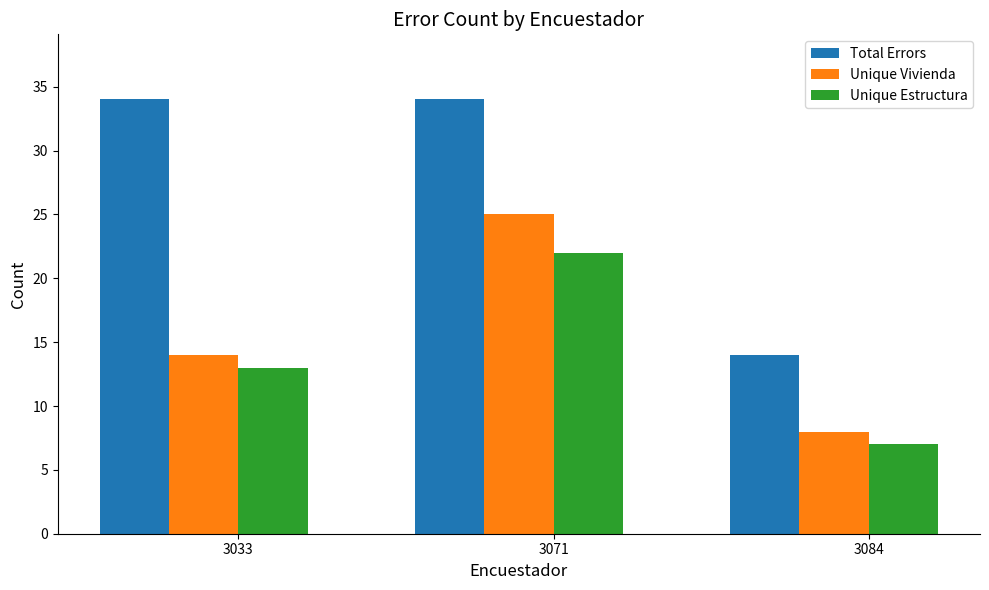

What is the minimum value shown in the chart?

7